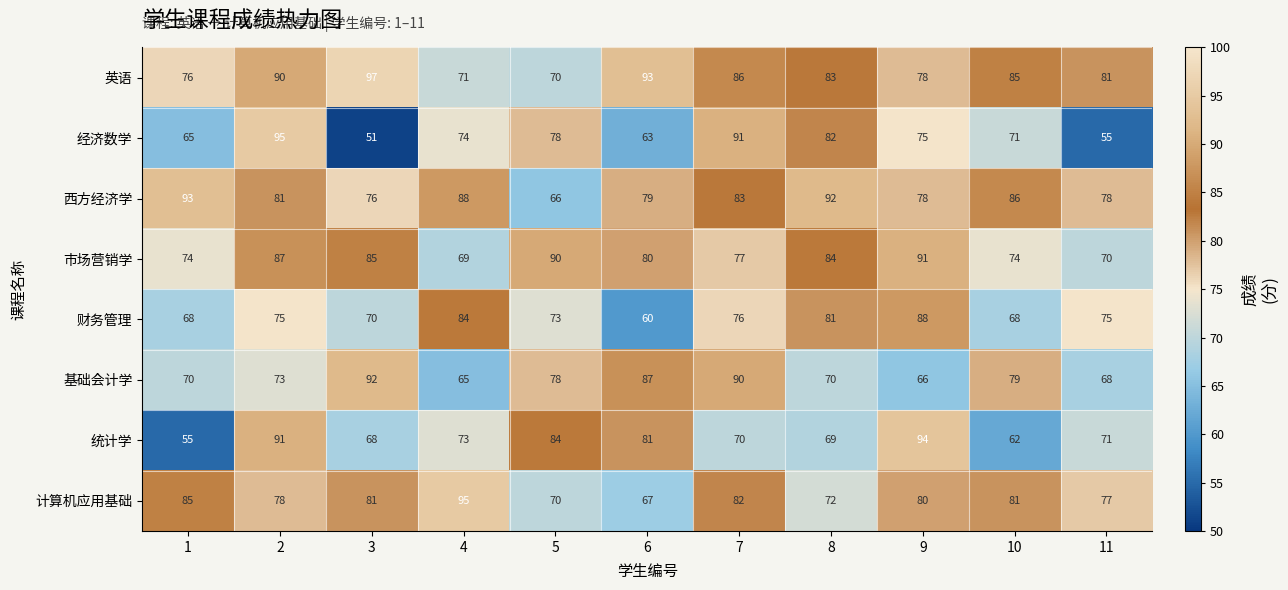

True or false: 计算机应用基础 has a value of 152 at 4.

False